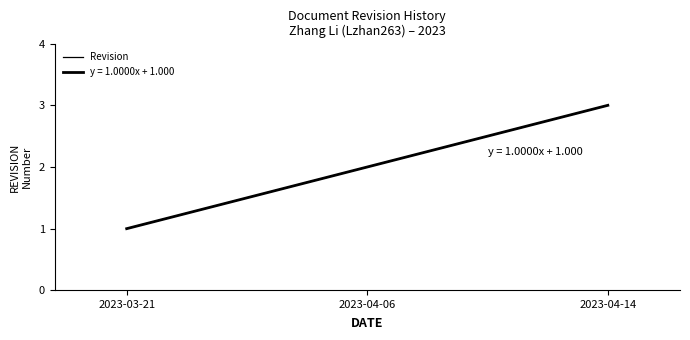

What is the change in value from 2023-04-06 to 2023-04-14?

+1